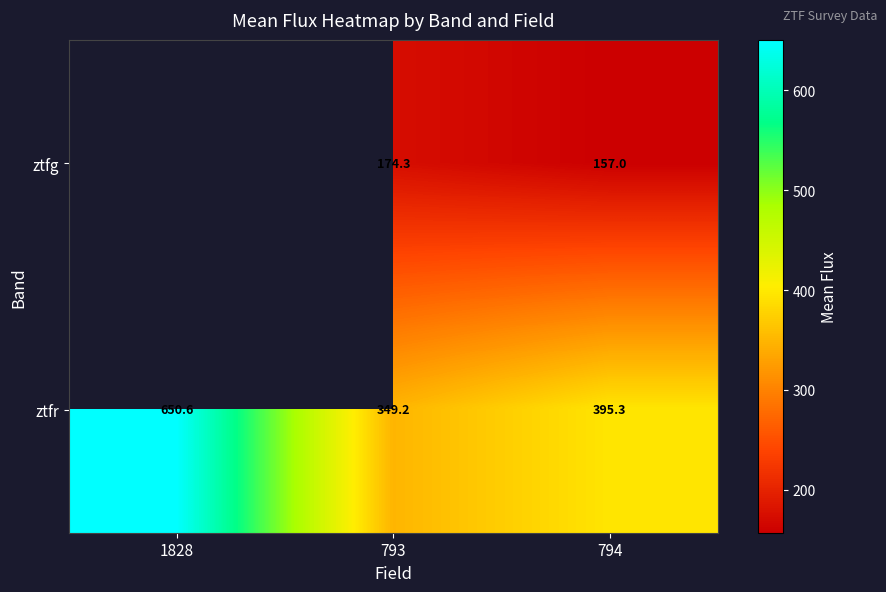

The value of ztfr at 1828 is 848.1. True or false?

False